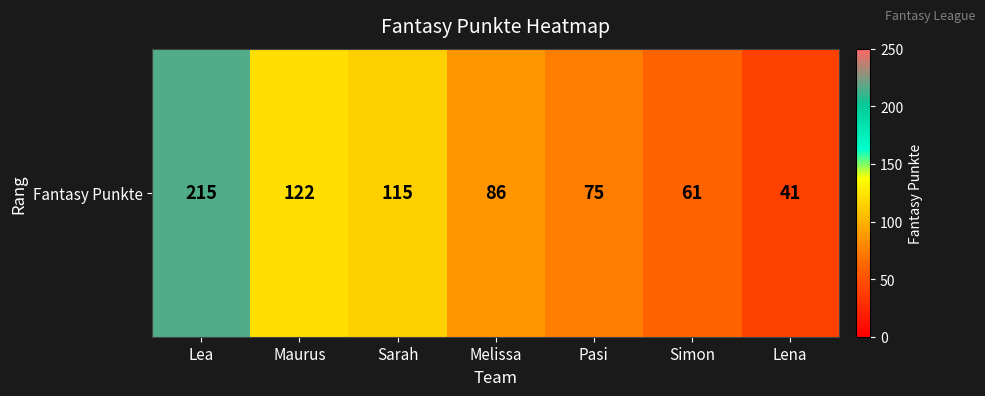

What is the difference between the second highest and second lowest values?

61